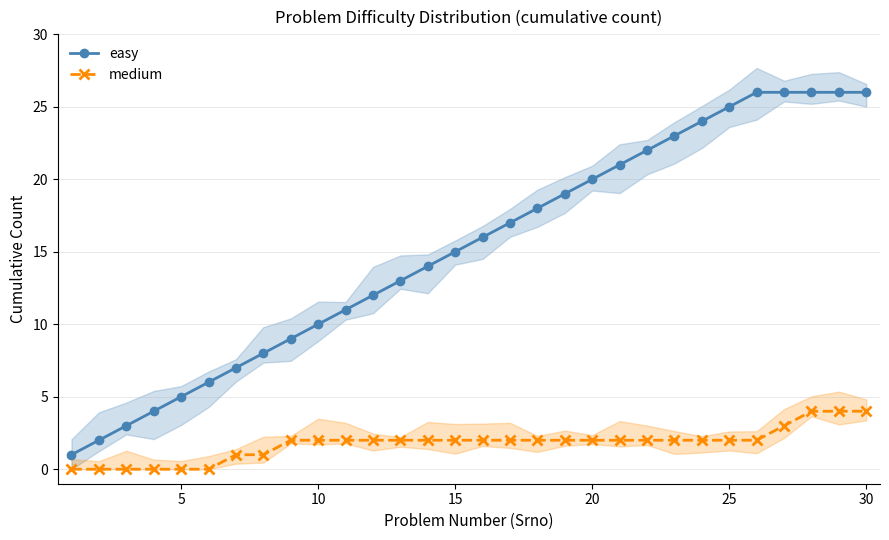

What is the difference between the maximum and second lowest values in the medium series?

4